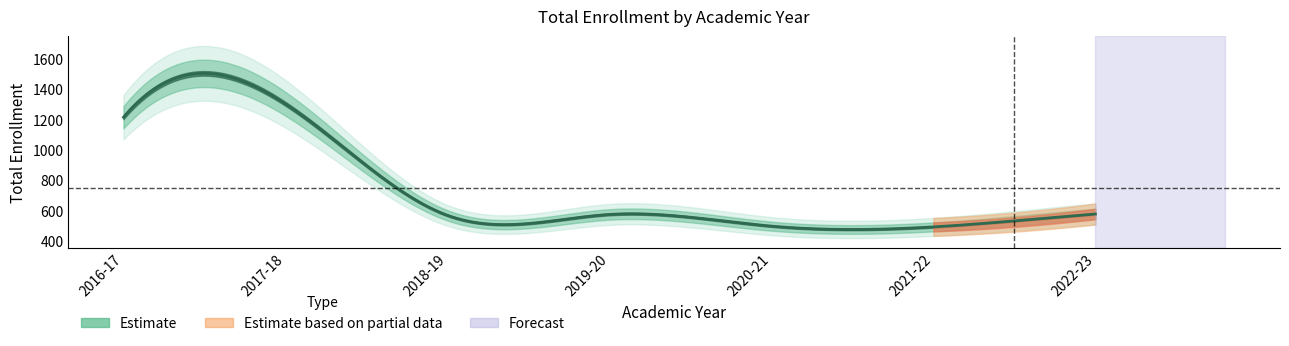

Rank the categories by value from lowest to highest.

2021-22, 2020-21, 2018-19, 2019-20, 2022-23, 2016-17, 2017-18